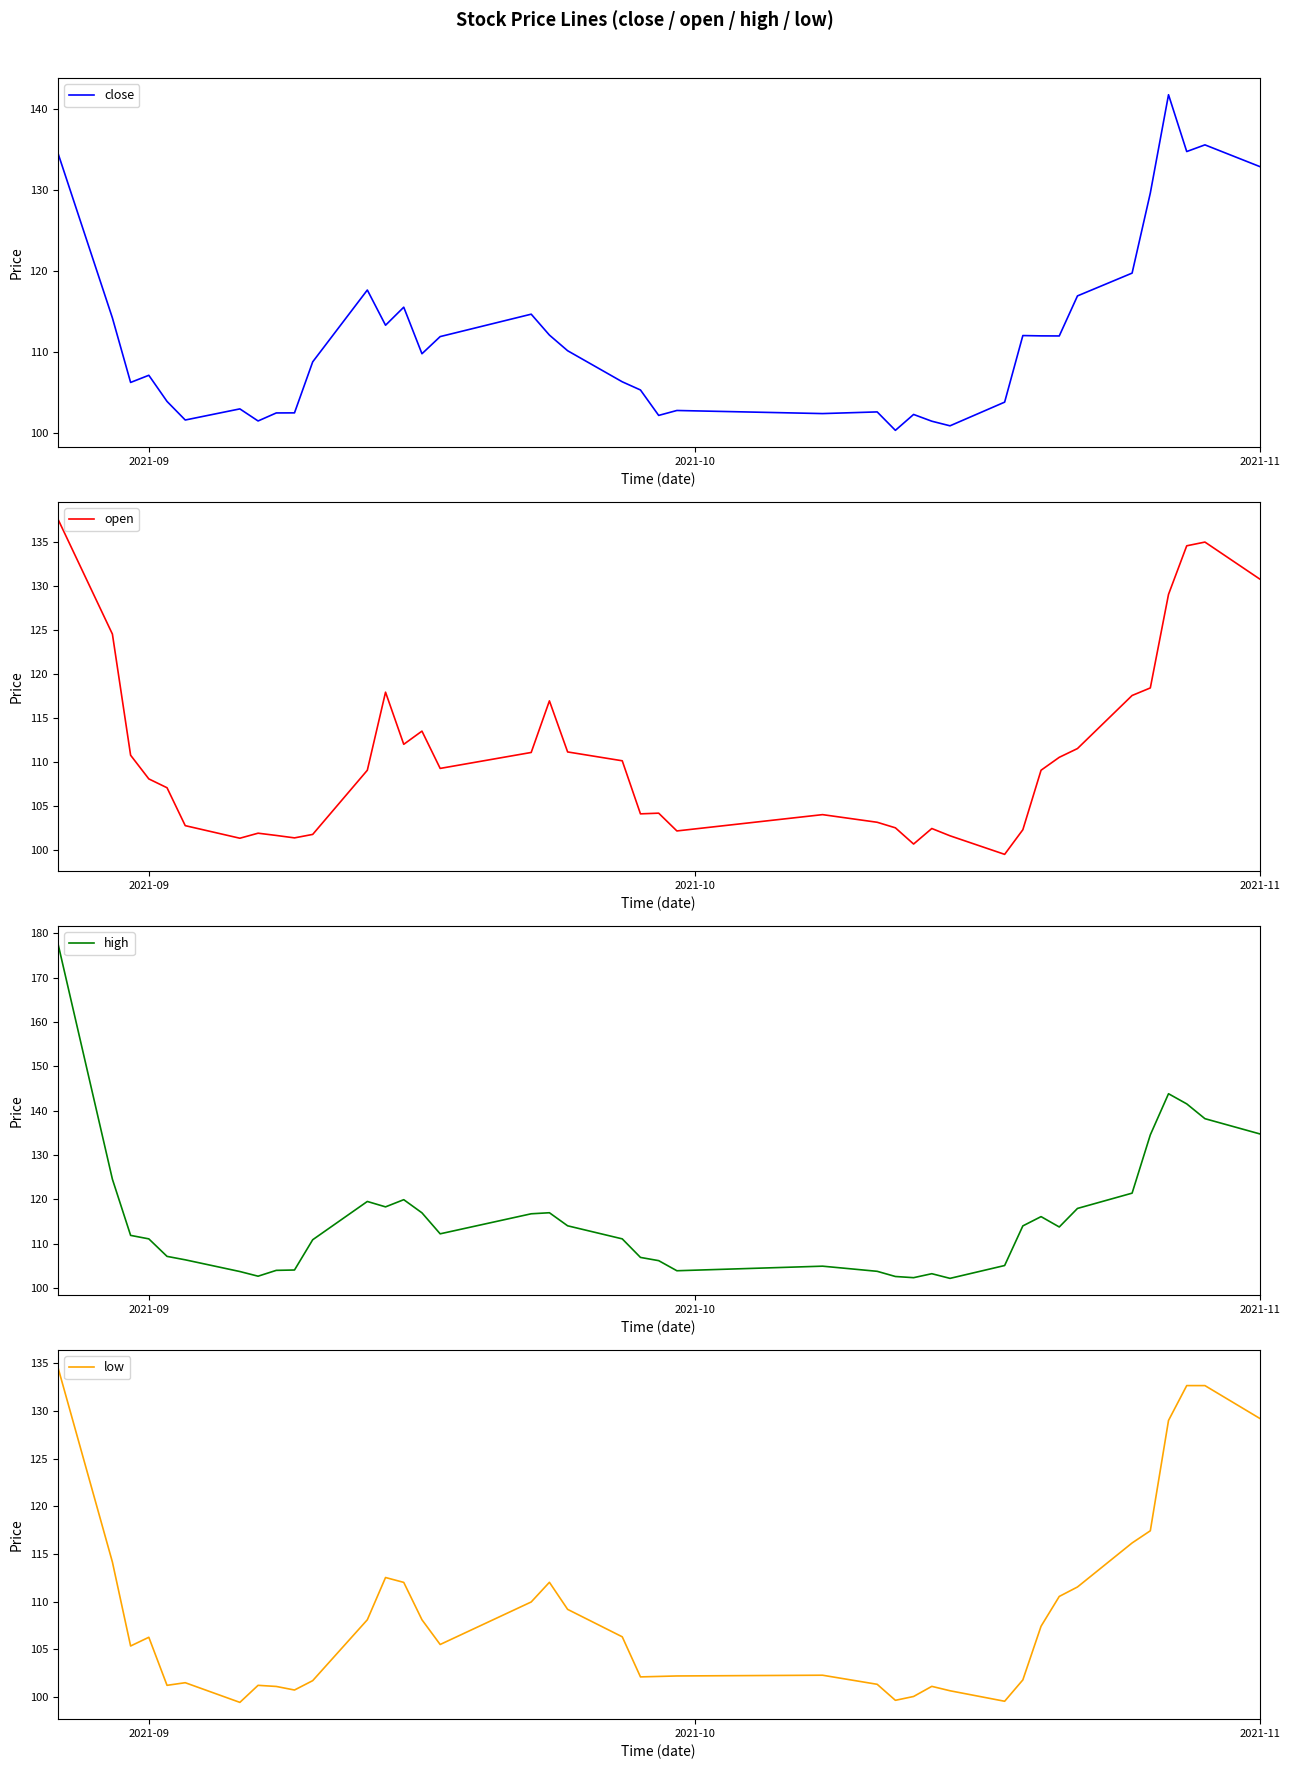

What is the lowest value of the high series?

102.1